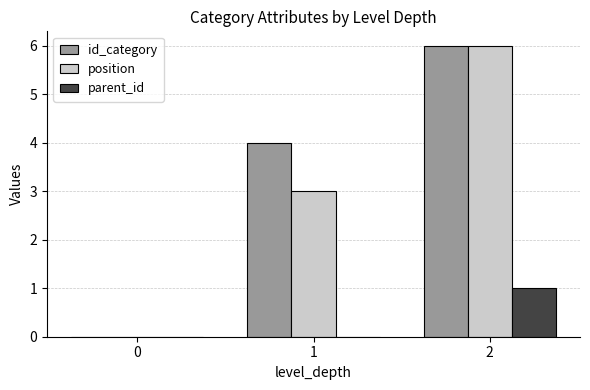

What are all the series names shown in the legend?

id_category, position, parent_id